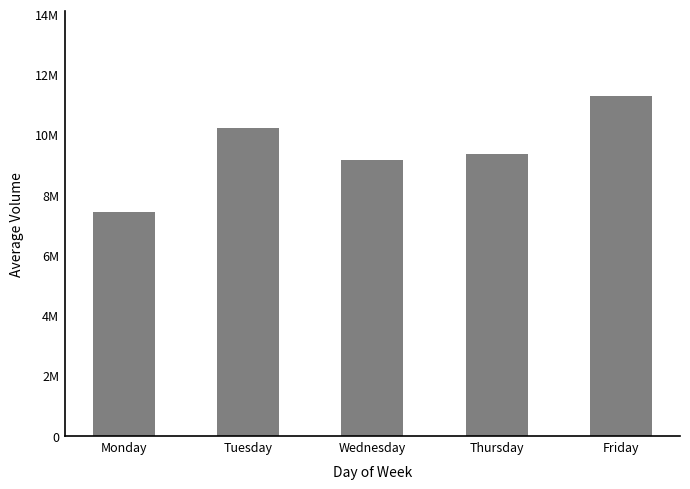

At which label does the data first exceed 9346831?

Tuesday